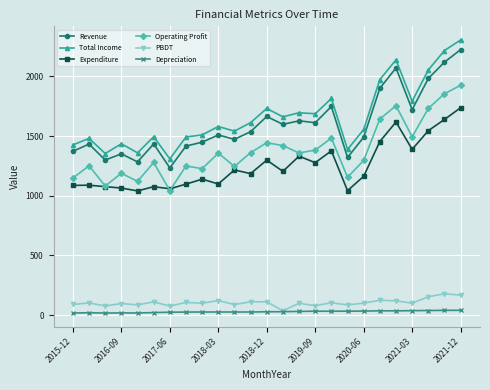

Does the chart have visible grid lines?

Yes